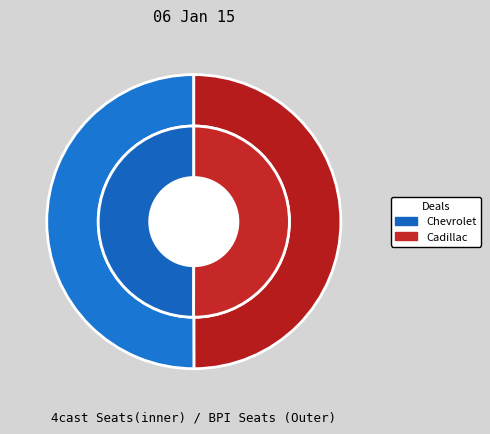

To the nearest percent, what portion does Chevrolet represent?

50%